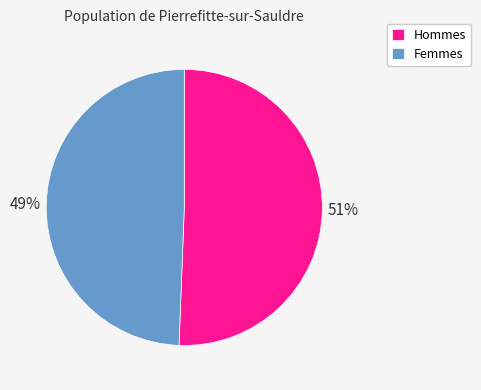

Rank the categories by value from lowest to highest.

Femmes, Hommes